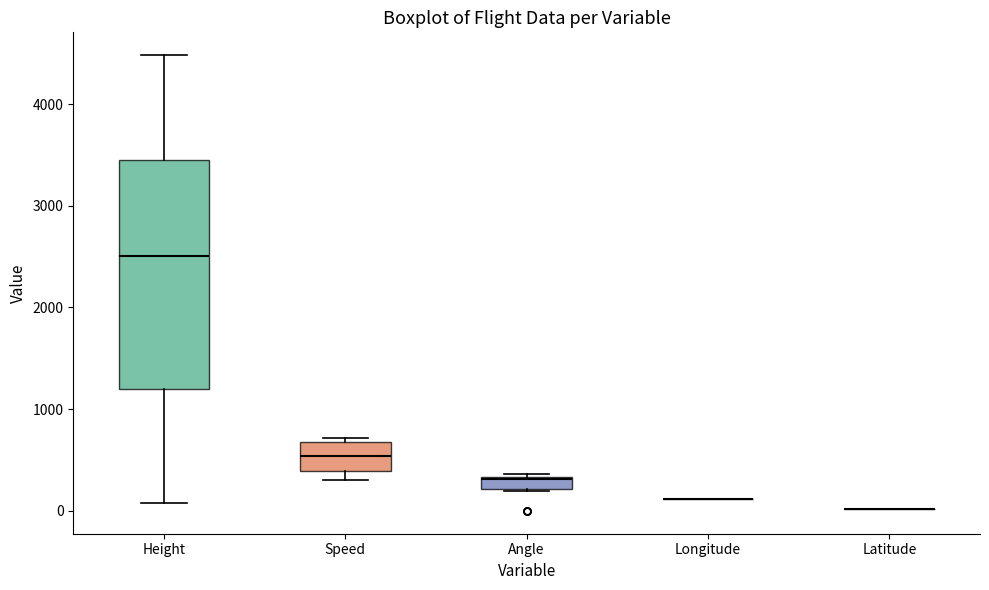

Comparing the boxes themselves (not the whiskers), which one is the tallest?

Height